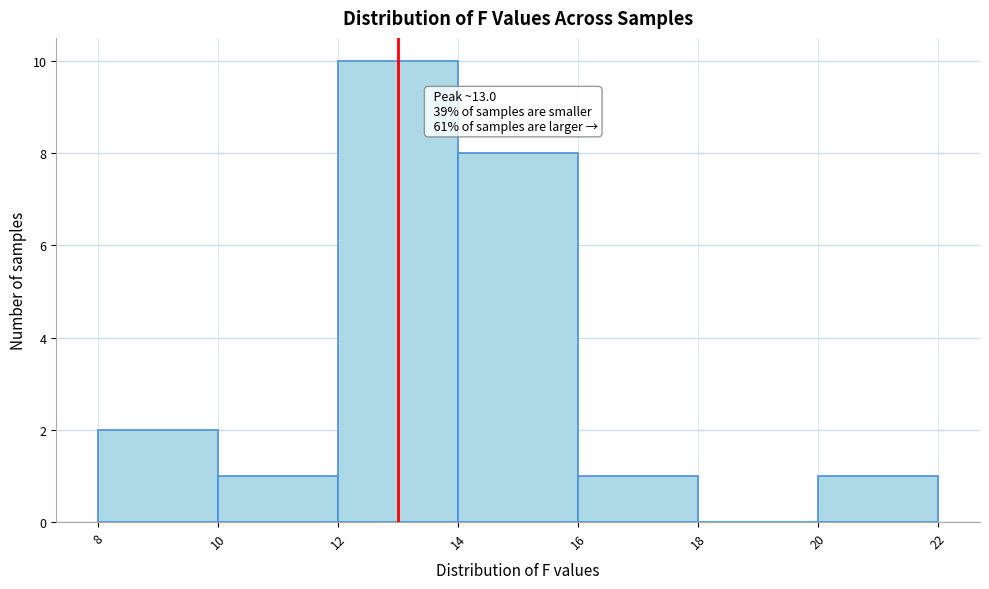

Over which range of the x-axis is the bar tallest?

12 to 14